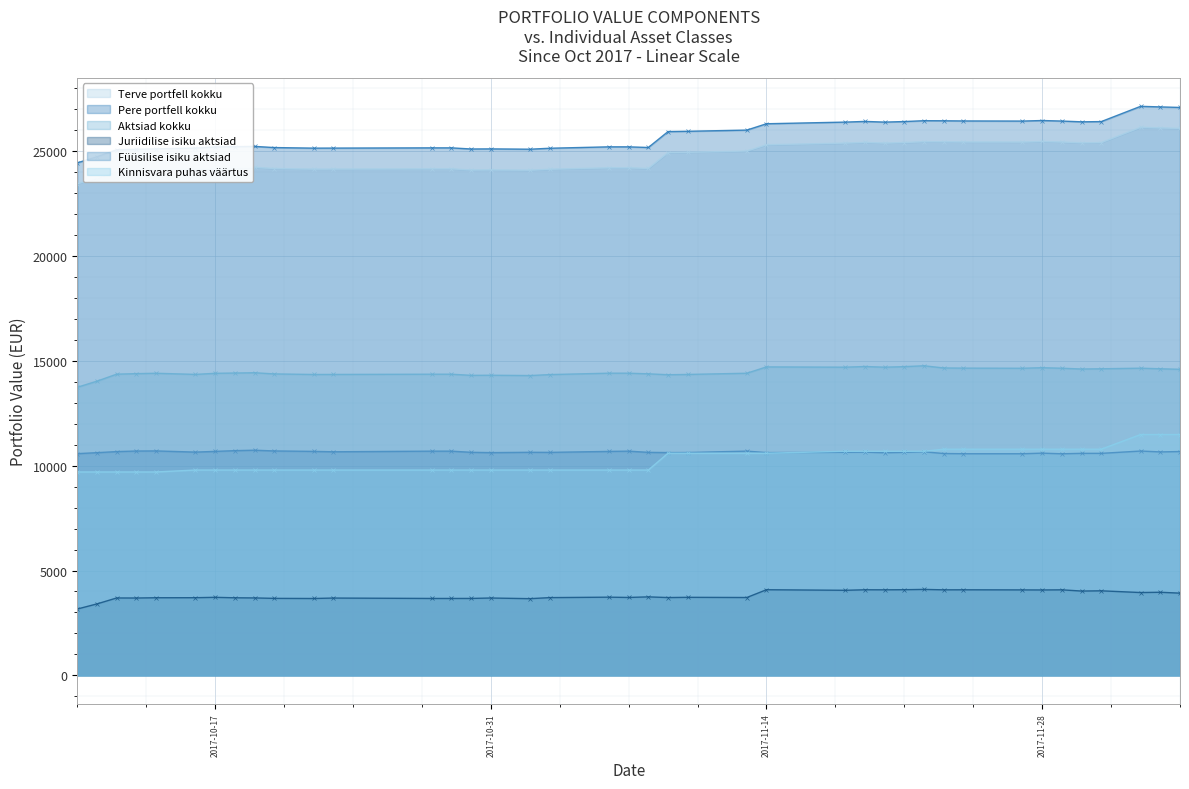

At 2017-11-19, list the series in order from smallest to largest.

Juriidilise isiku aktsiad, Füüsilise isiku aktsiad, Kinnisvara puhas väärtus, Aktsiad kokku, Terve portfell kokku, Pere portfell kokku